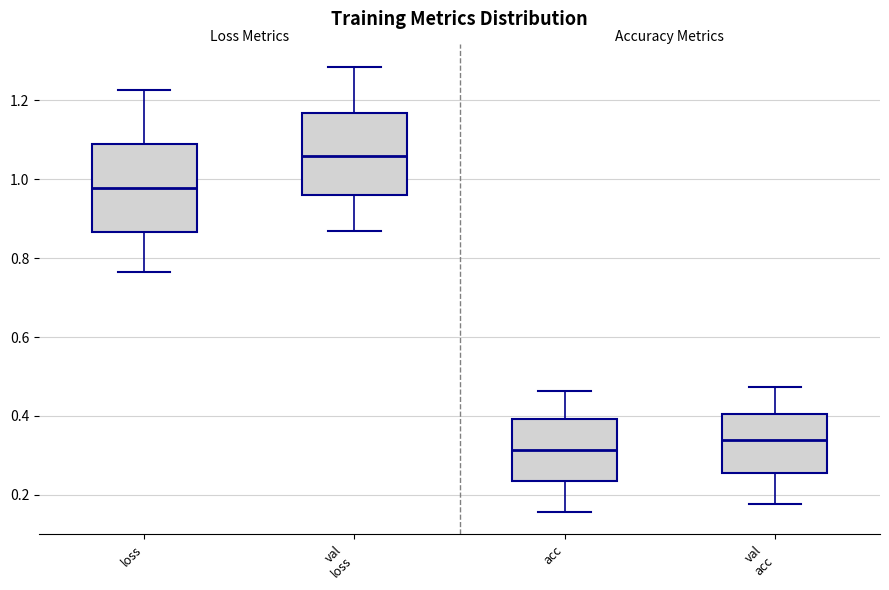

Which box has the highest median line?

val loss